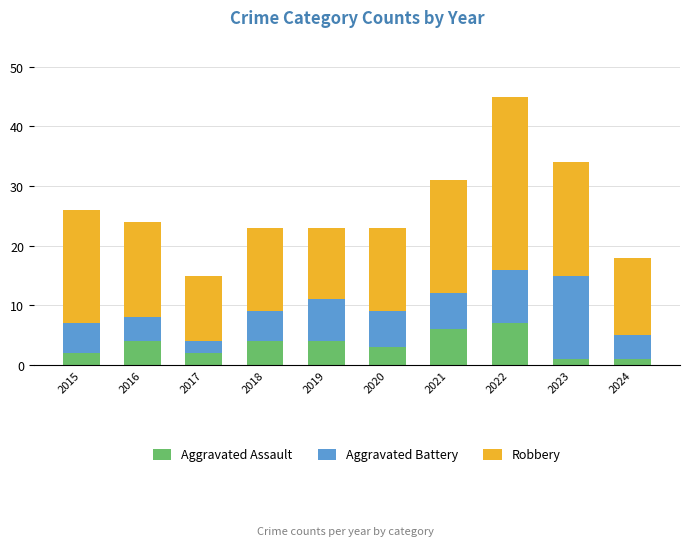

Is it true that Aggravated Assault equals 3 at 2020?

True